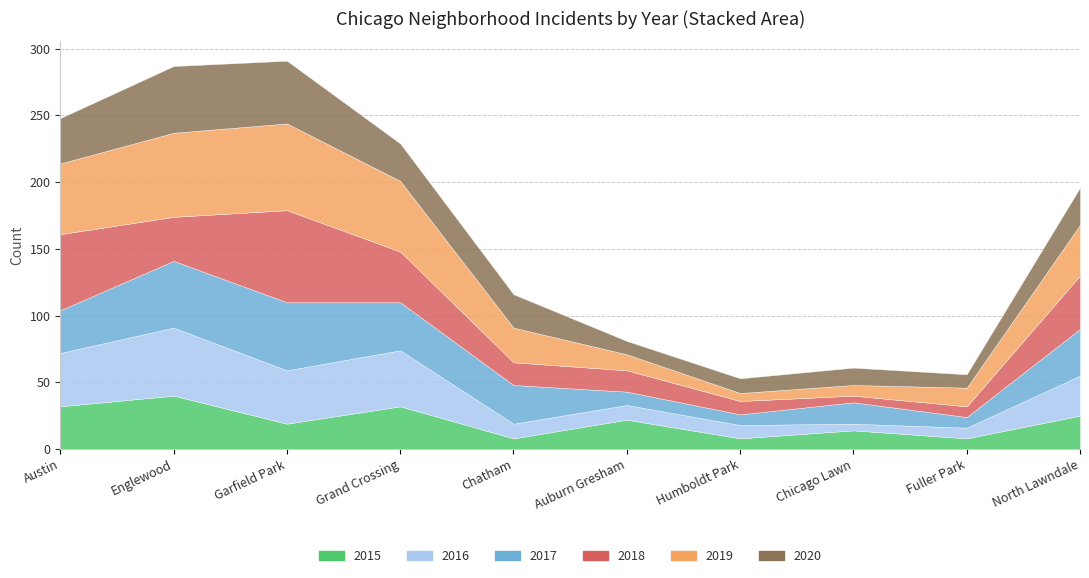

The value of 2017 at Auburn Gresham is 10. True or false?

True